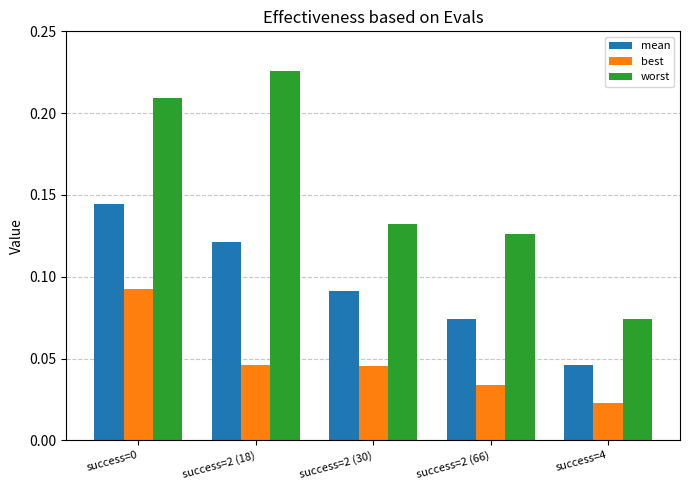

What is the total value across all series at success=2 (30)?

0.3